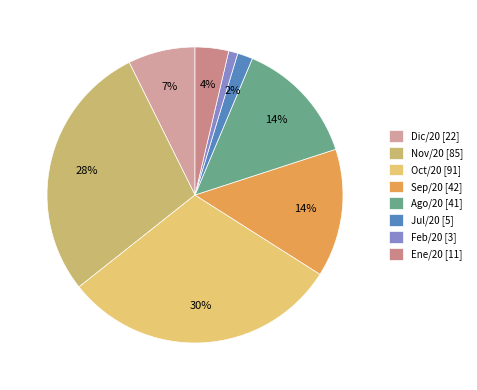

How many segments does this pie chart have?

8